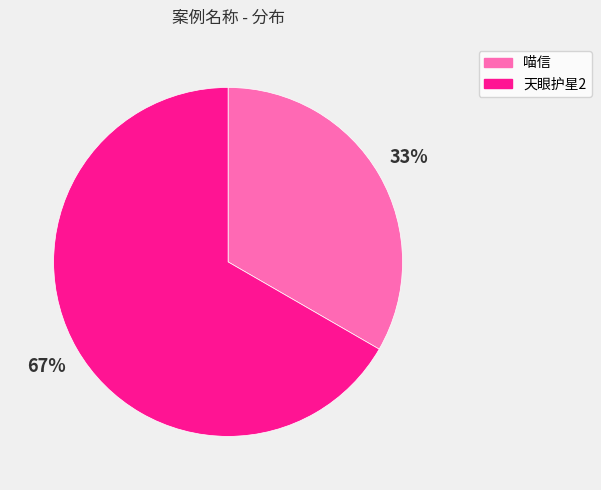

Is there a majority slice in this chart?

Yes